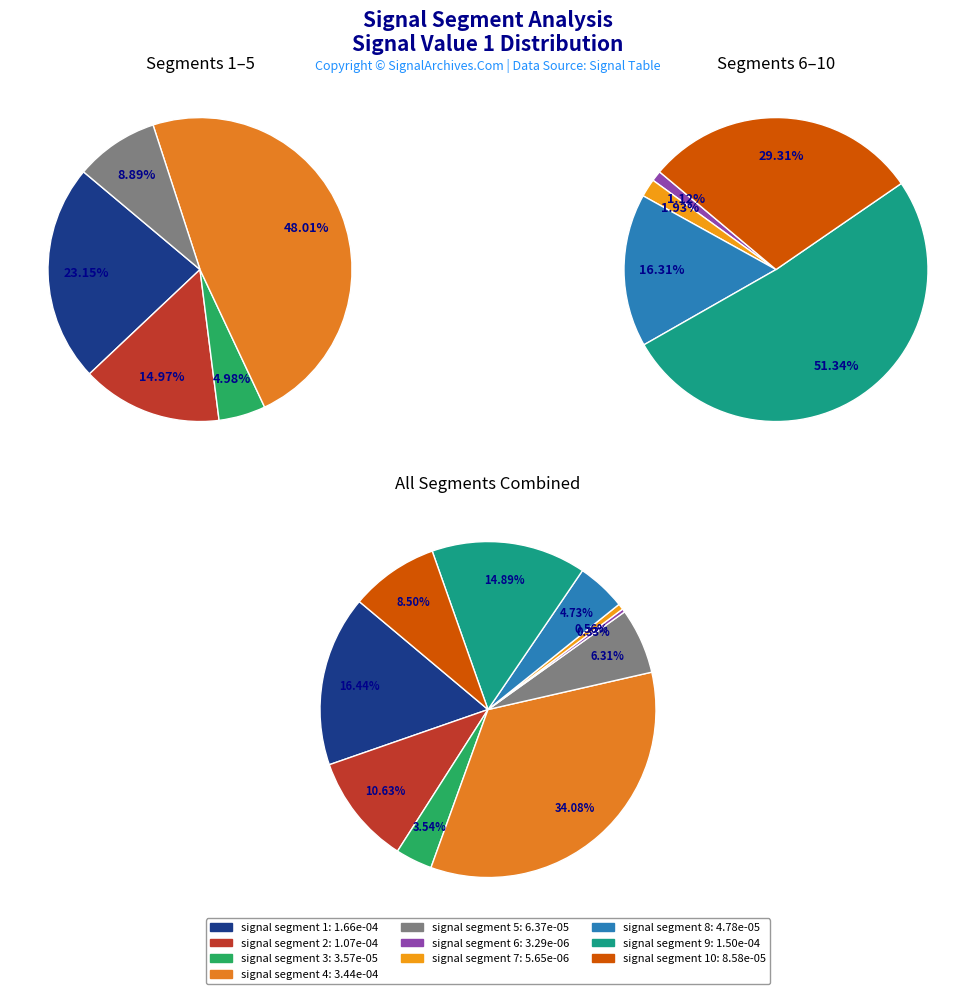

How many segments does this pie chart have?

10